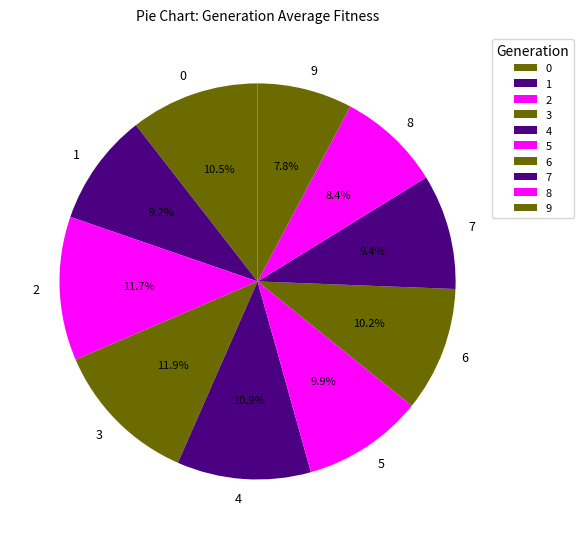

Does any single category account for the majority?

No